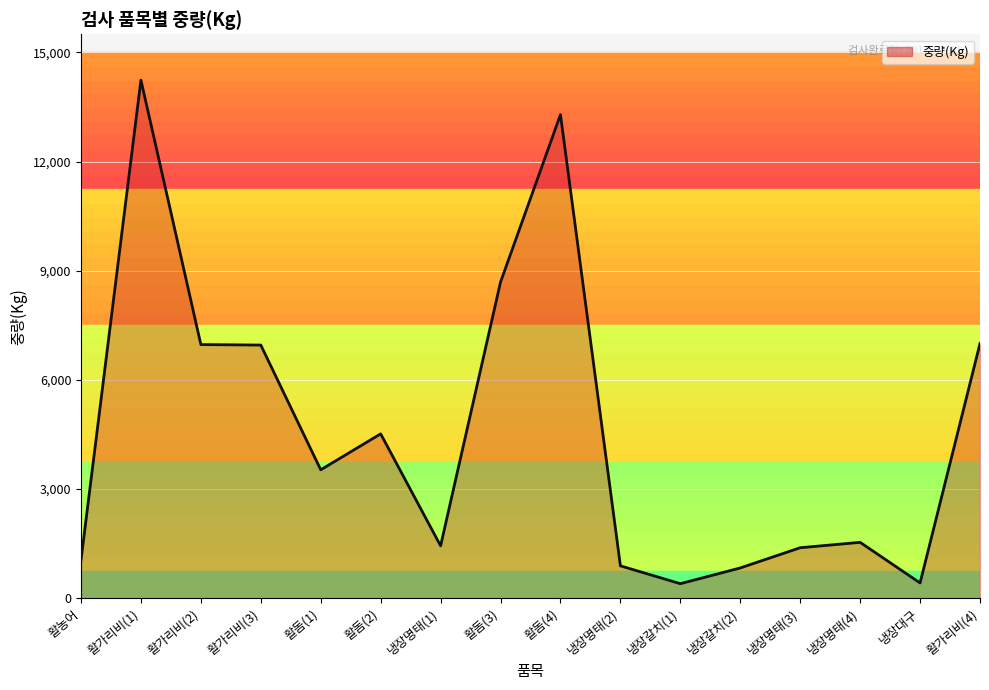

What is the minimum value shown in the chart?

400